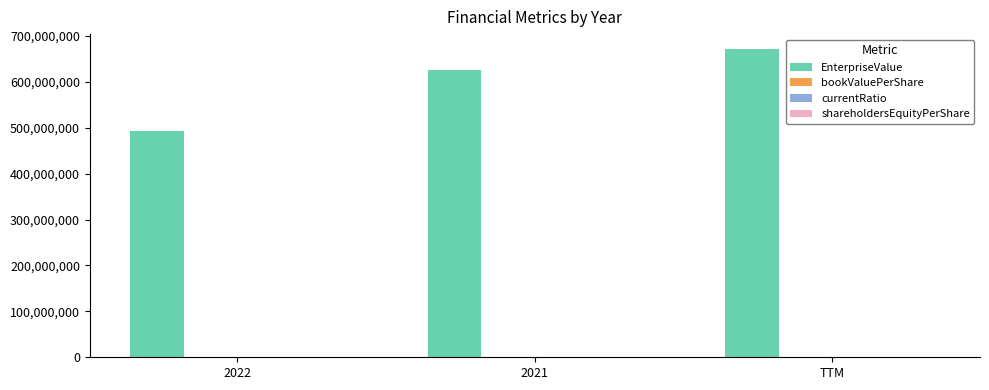

How many groups of bars are there?

3